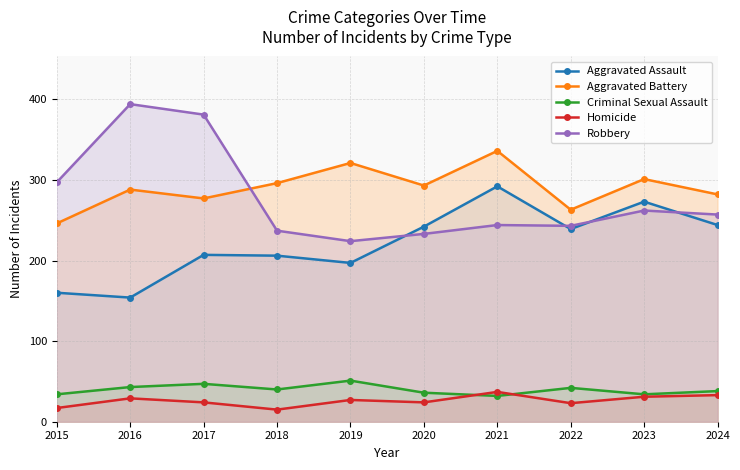

The value of Aggravated Battery at 2024 is 282. True or false?

True